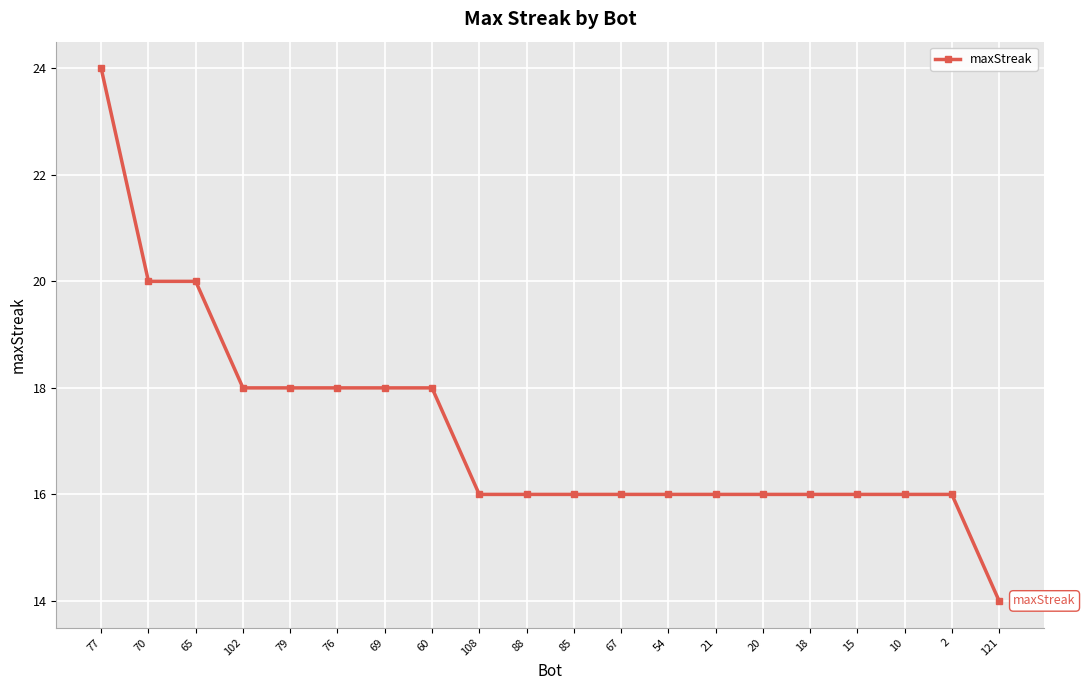

Does the chart have visible grid lines?

Yes